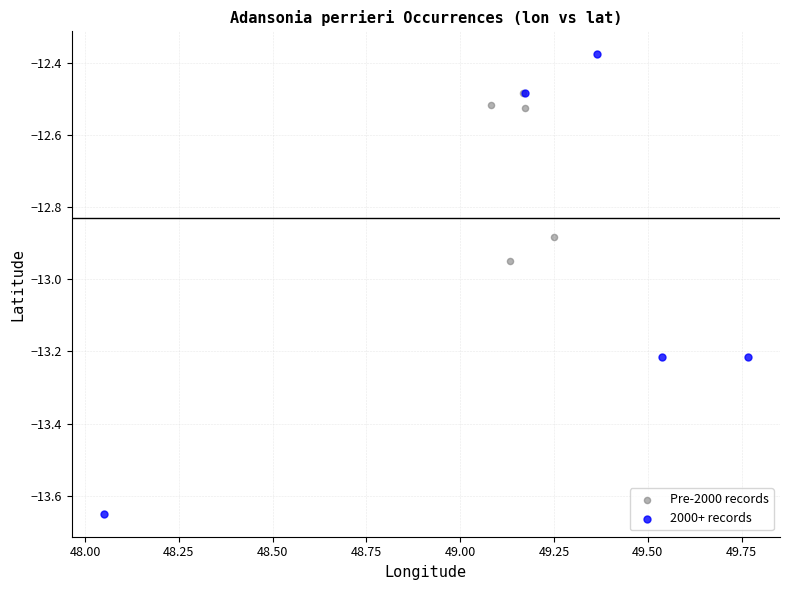

Which series has the widest spread of Y values?

2000+ records